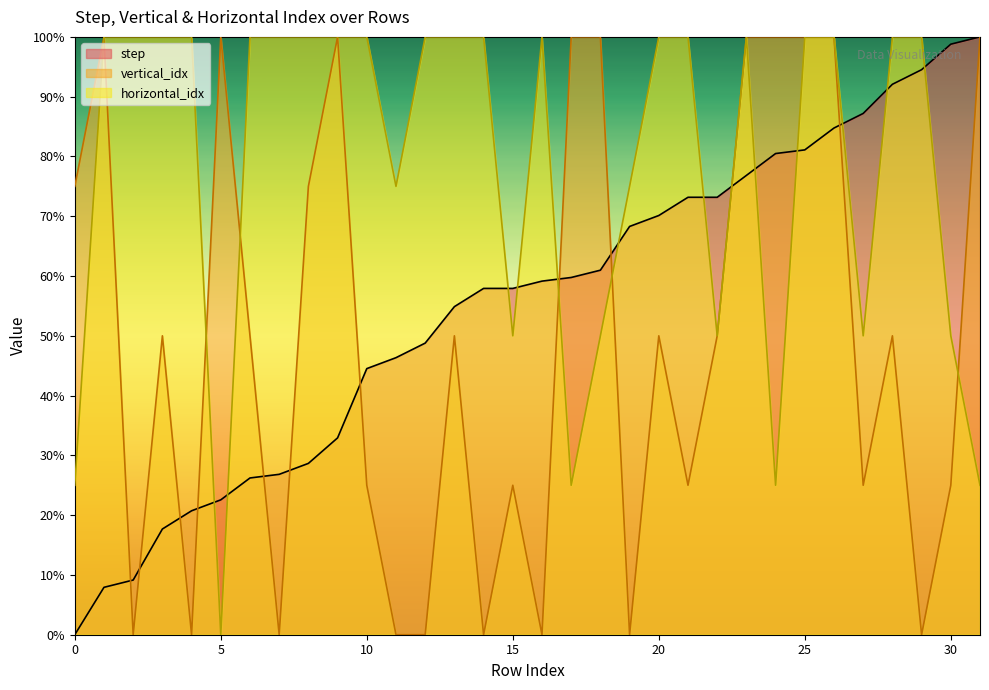

True or false: vertical_idx and step intersect in this chart.

True